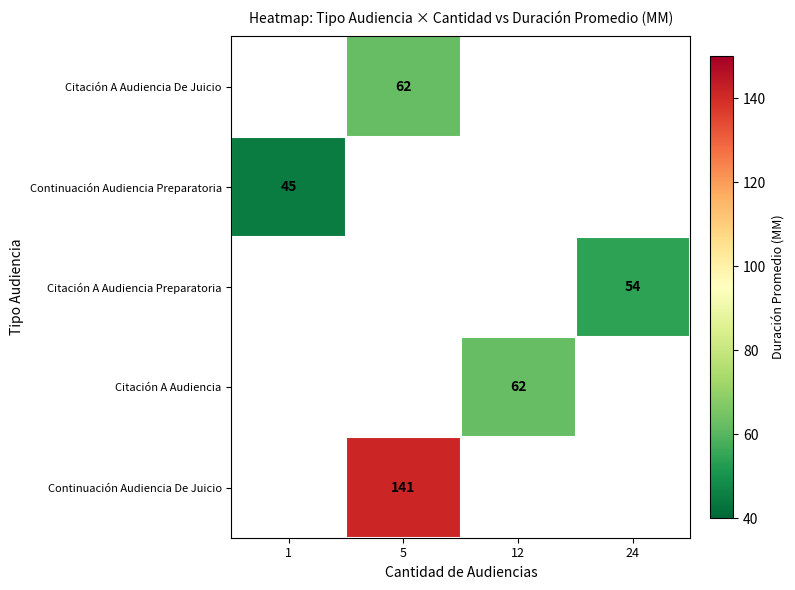

Is it true that Citación A Audiencia Preparatoria equals 71 at 24?

False